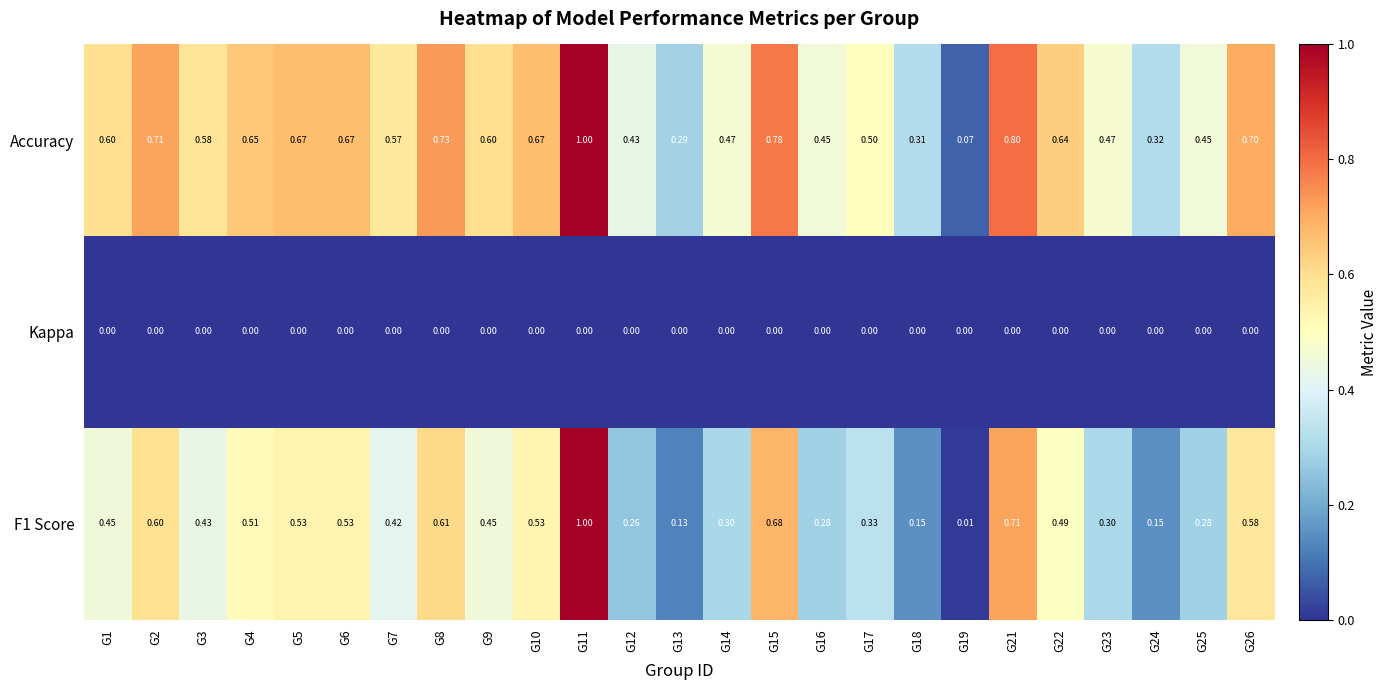

Is the value of Kappa at G9 greater than the value of Accuracy at G15?

No